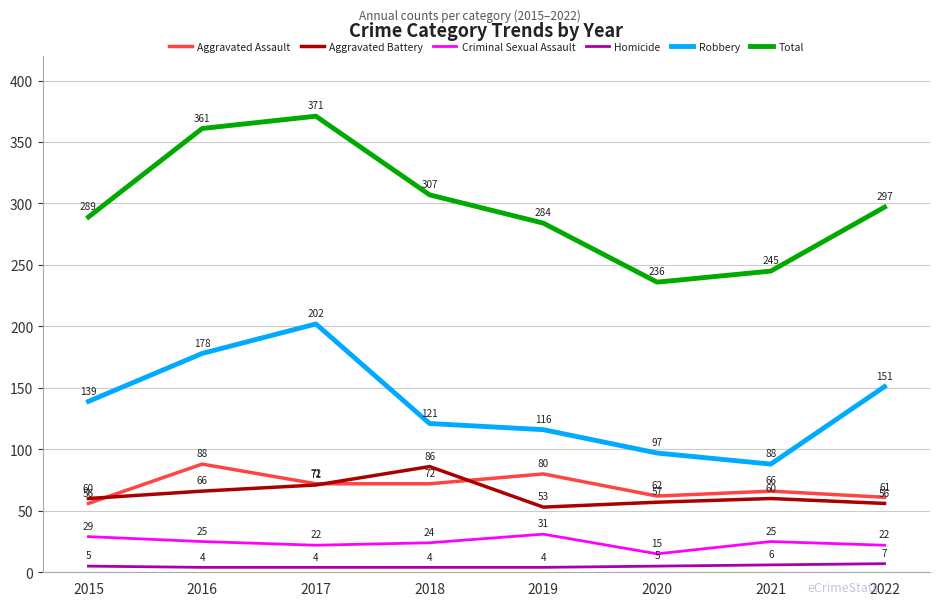

The value of Aggravated Assault at 2022 is 110. True or false?

False